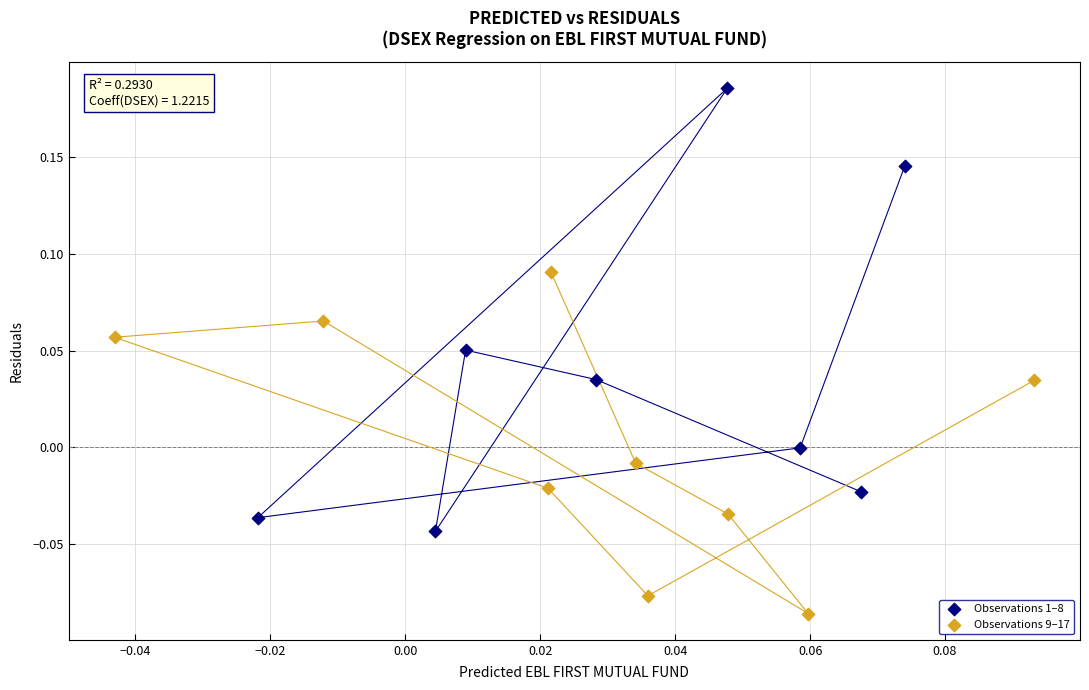

Which series reaches the minimum Y coordinate?

Observations 9–17